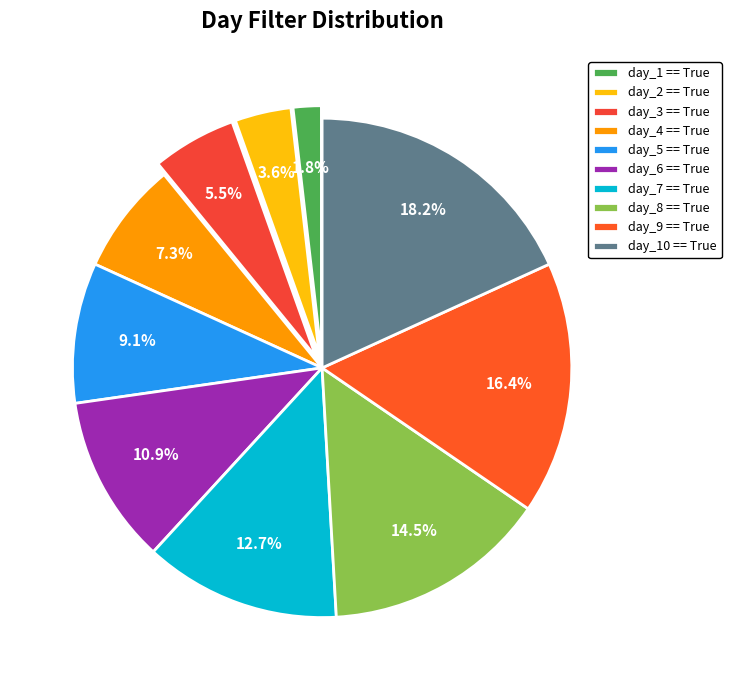

Between day_4 == True and day_1 == True, which is larger?

day_4 == True